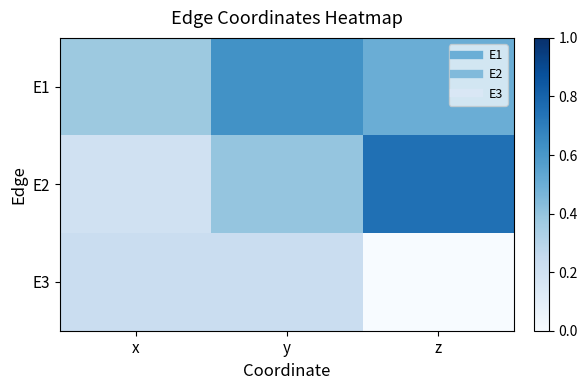

Reading left to right, transcribe all the data shown in this chart.

E1: x=0.4	y=0.6	z=0.5
E2: x=0.2	y=0.4	z=0.8
E3: x=0.2	y=0.2	z=0.0